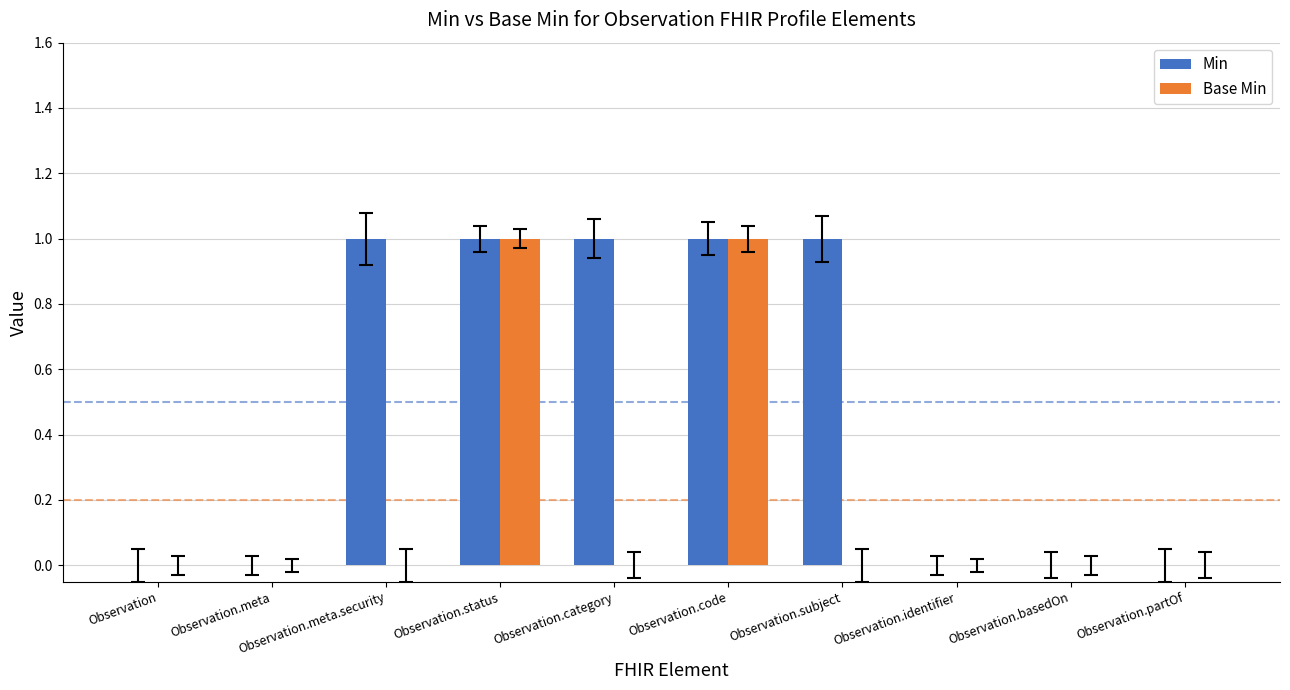

Is it true that Base Min equals 0 at Observation.meta?

True